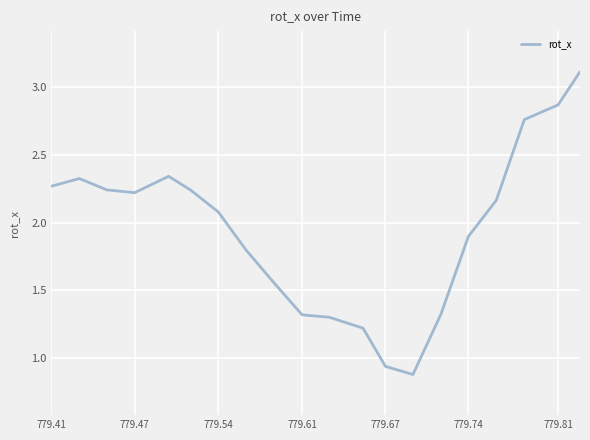

What is the maximum value shown in the chart?

3.1